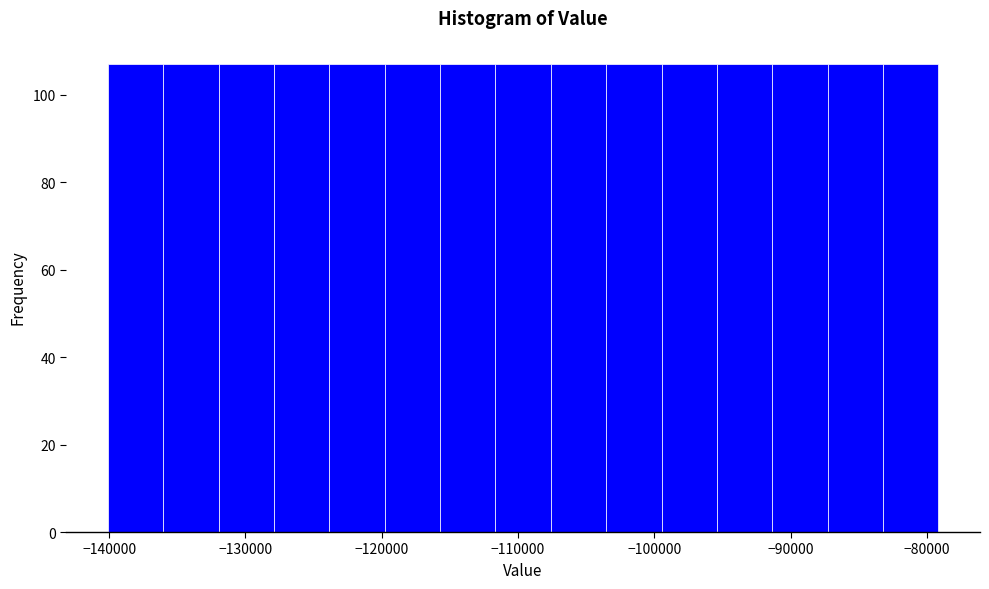

How tall is the bar that spans -116000 to -112000 on the x-axis? Neither the bar edges nor the heights are printed on the chart, so give them approximately, as read against the axes.

108